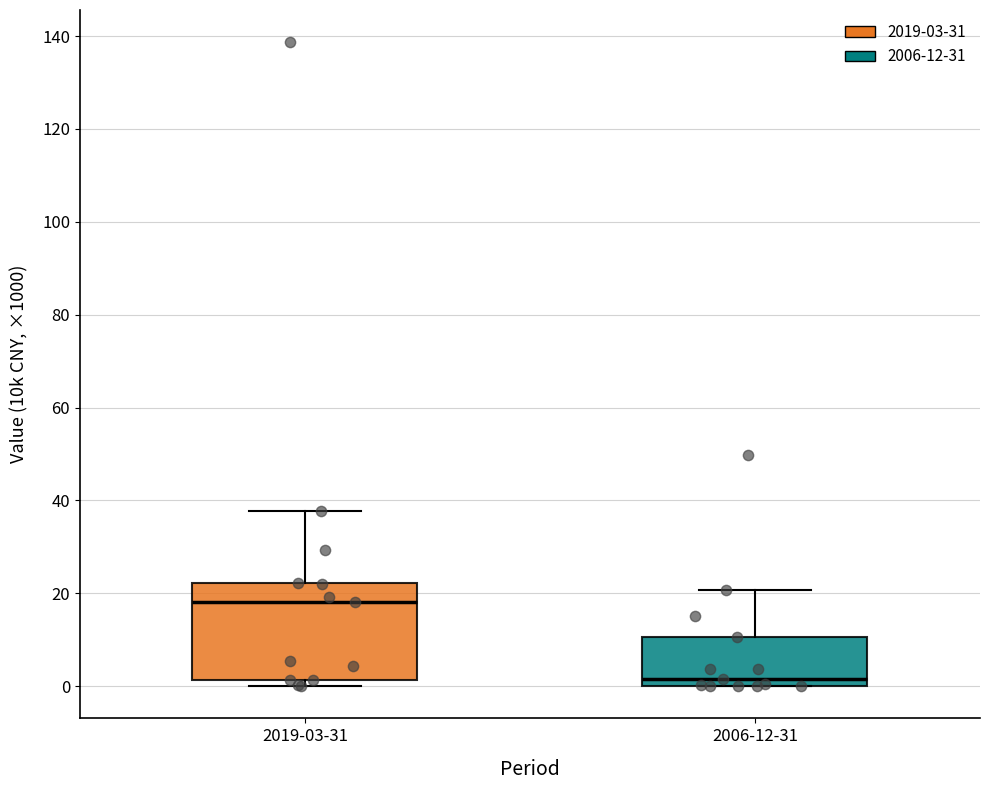

Reading left to right, transcribe this box plot: for each box, give where its median line is, the range the box spans, and where its two whiskers end, as read against the y-axis. The values are not printed on the chart, so give them approximately, as read against the axis.

2019-03-31: median 18, box 2 to 22, whiskers 0 to 38
2006-12-31: median 2, box 0 to 10, whiskers 0 to 20